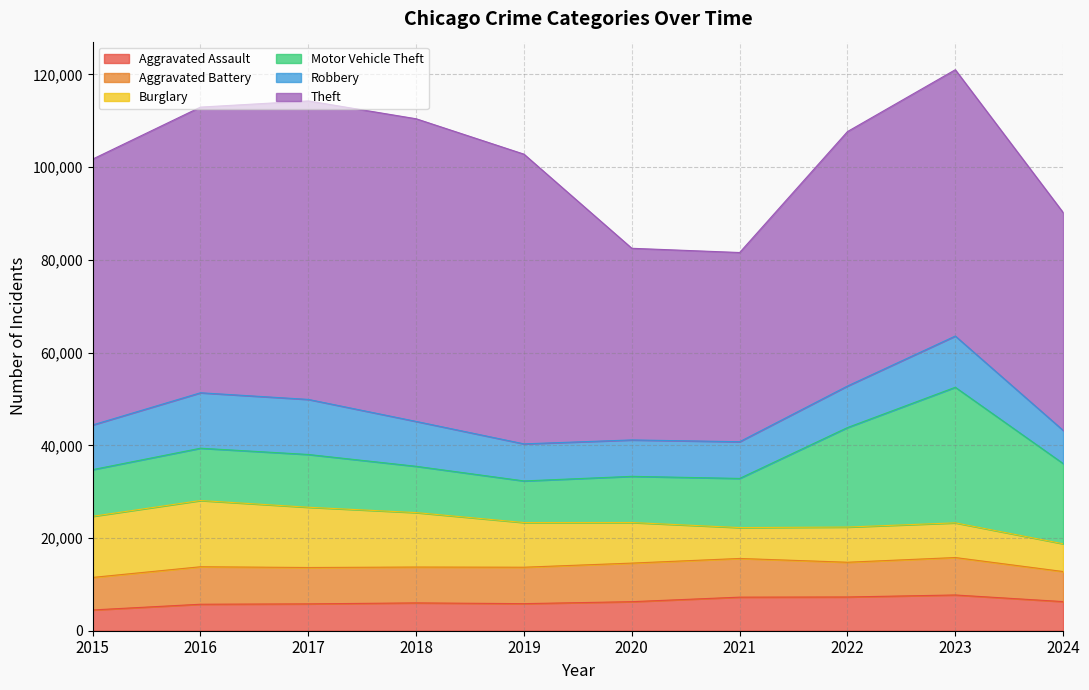

Which series changed the most between 2015 and 2017?

Theft